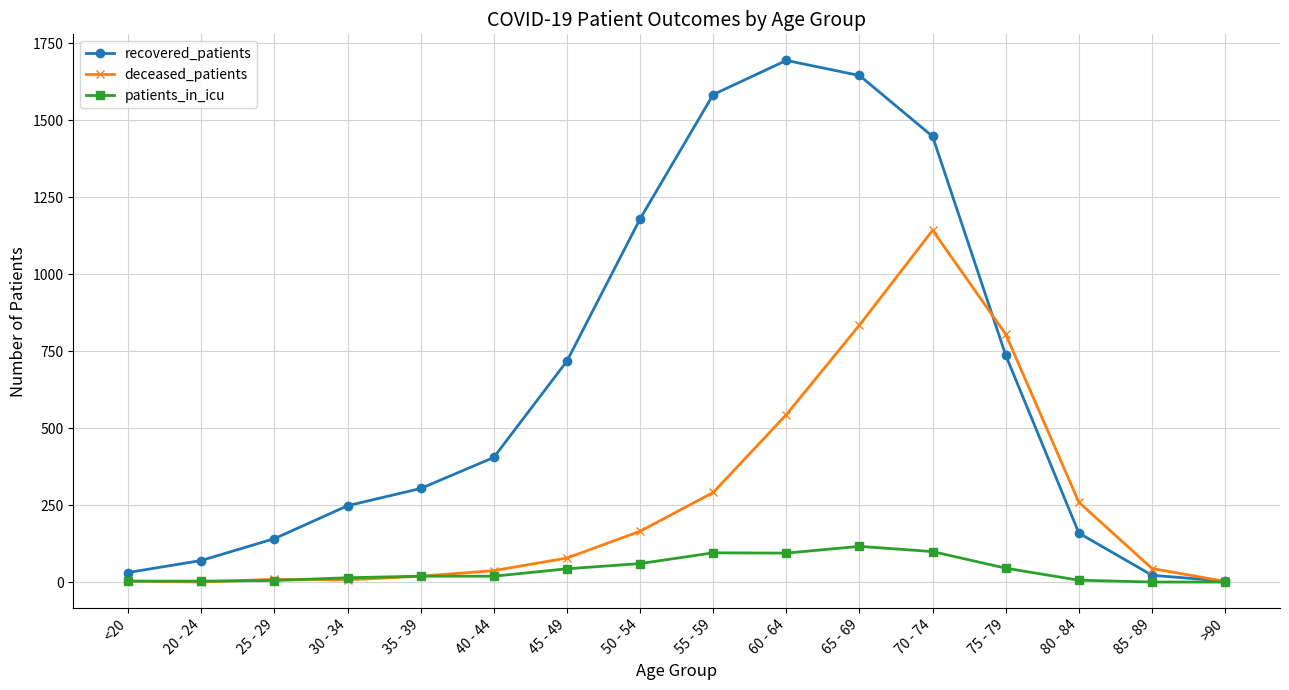

List the series in order of their peak value, highest first.

recovered_patients, deceased_patients, patients_in_icu